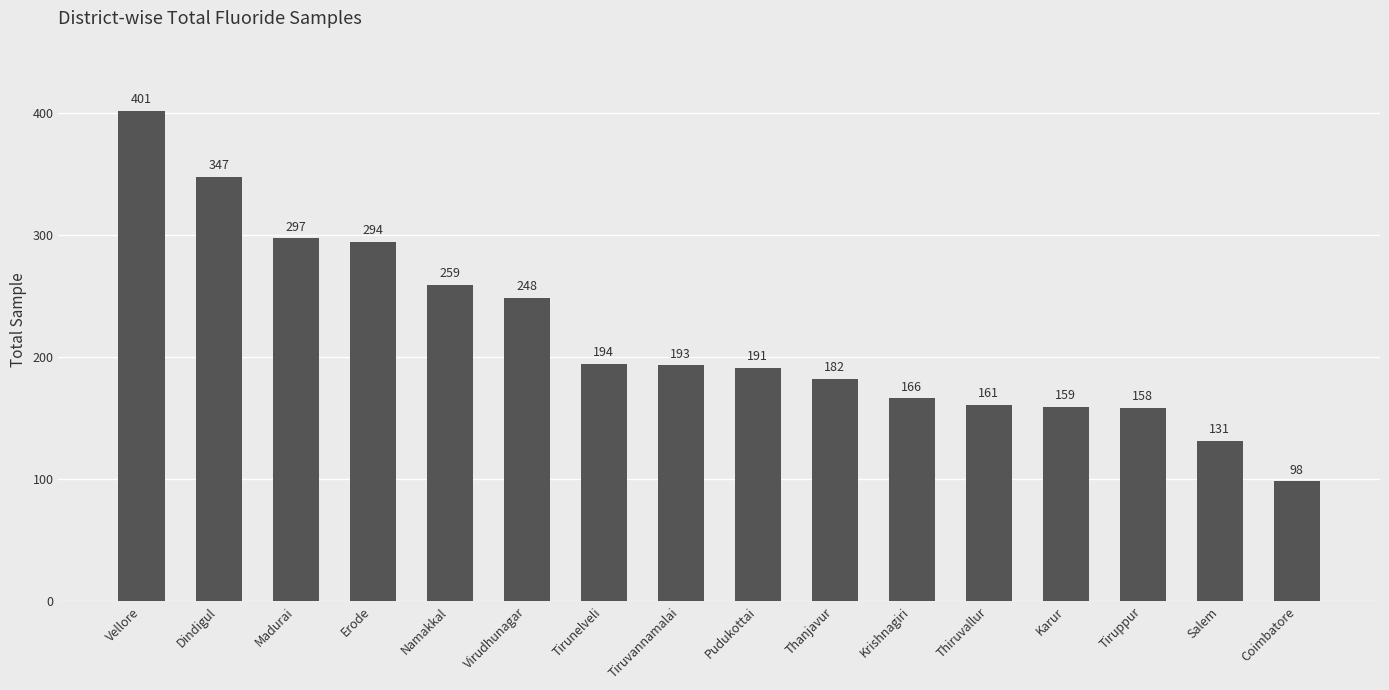

Where does the data first go above 193?

Vellore